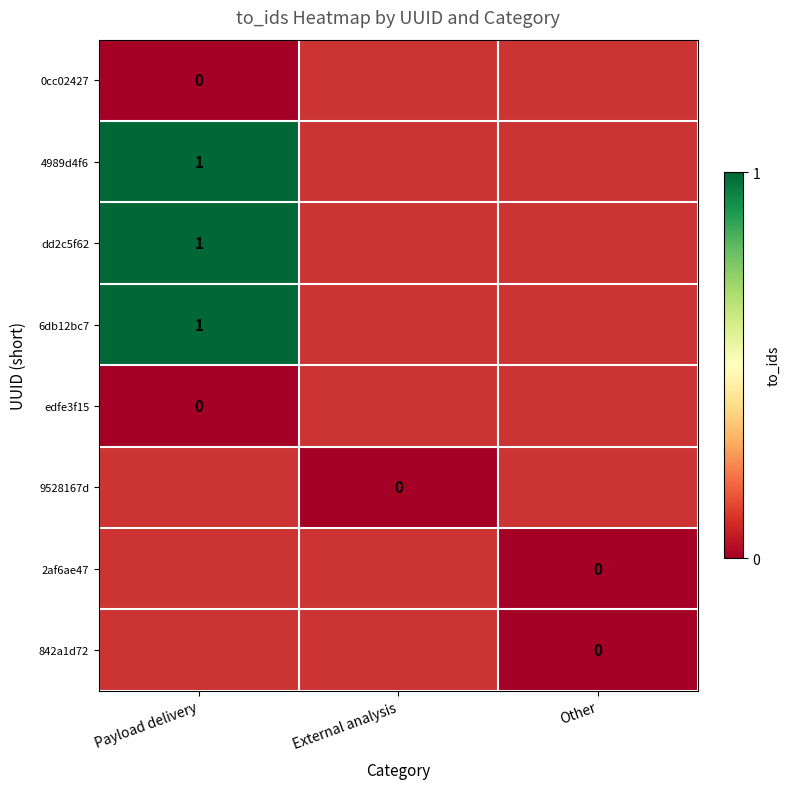

The value of dd2c5f62 at Payload delivery is 2. True or false?

False